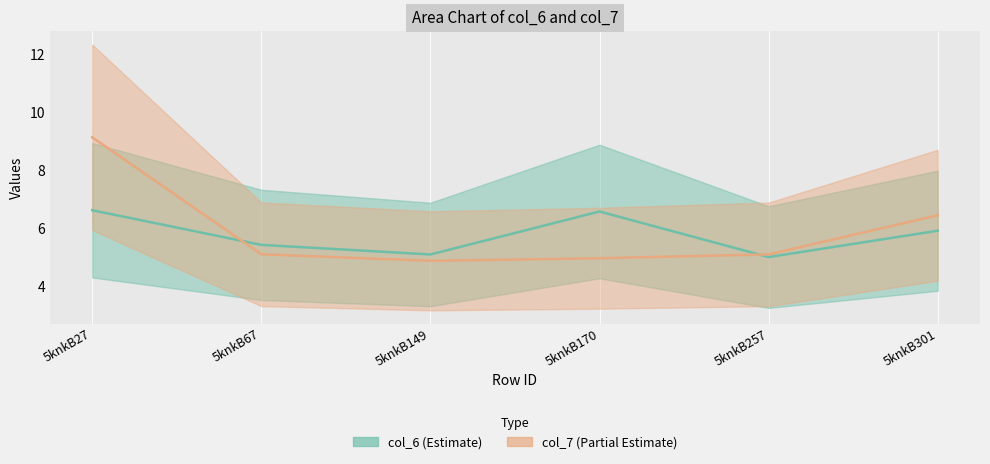

Which series ends up on top after the final intersection of col_6 and col_7?

col_7